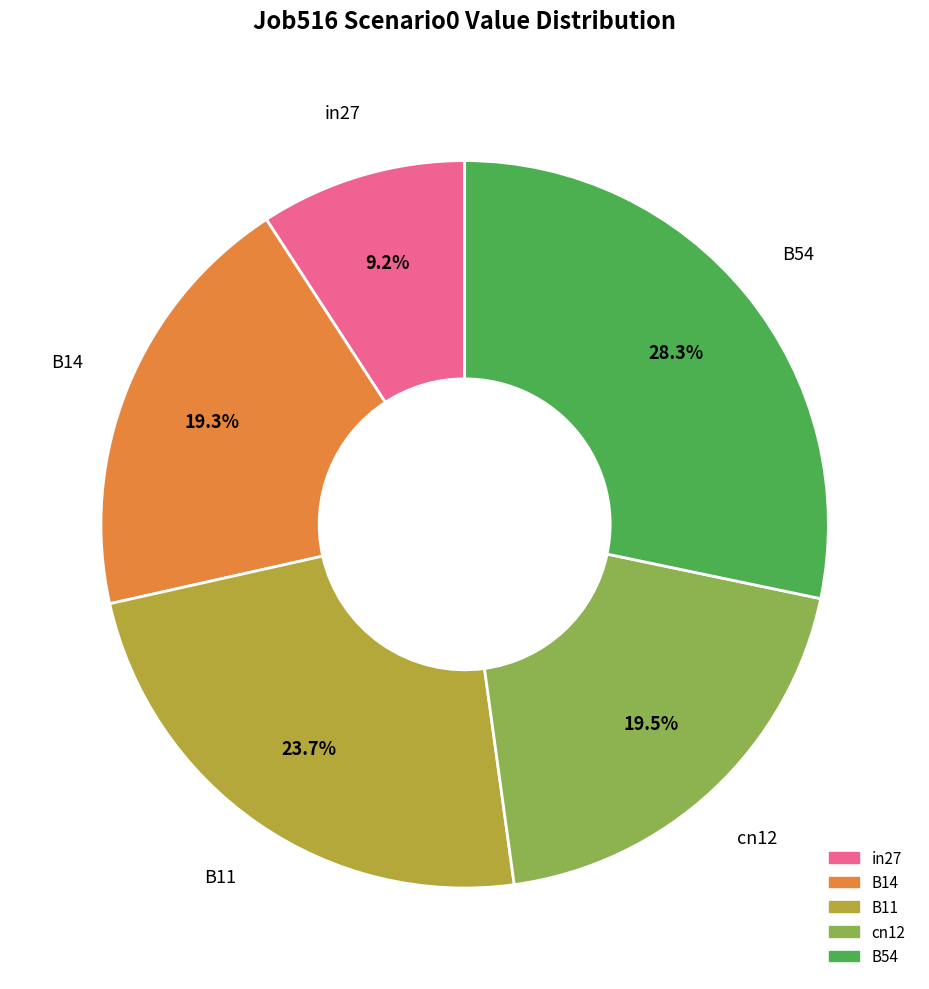

Which has a higher value, B54 or cn12?

B54